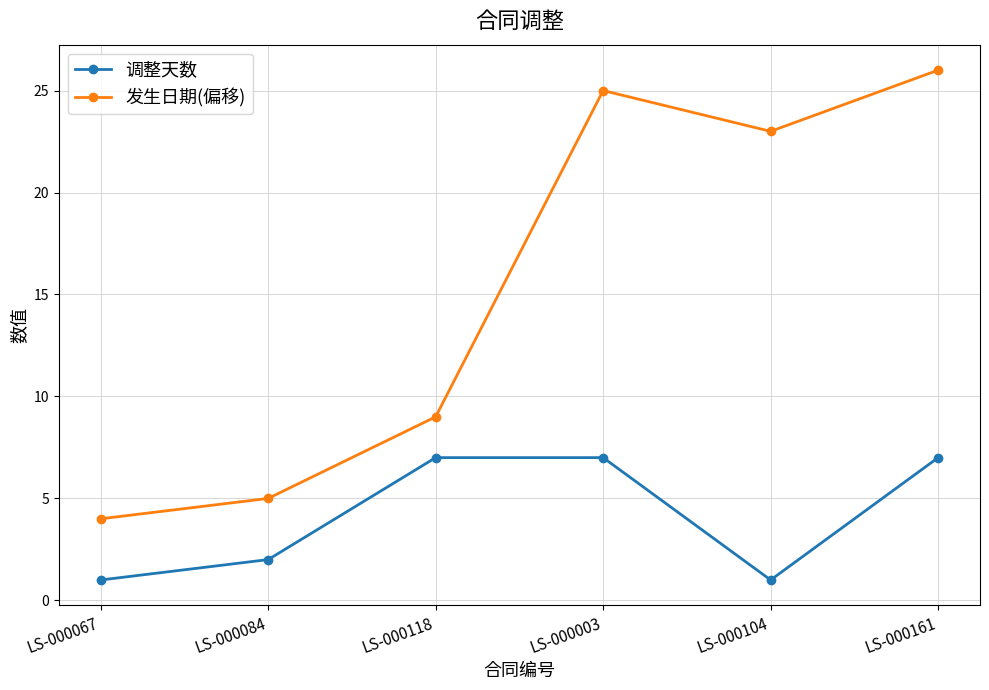

What position from the right is LS-000104?

2